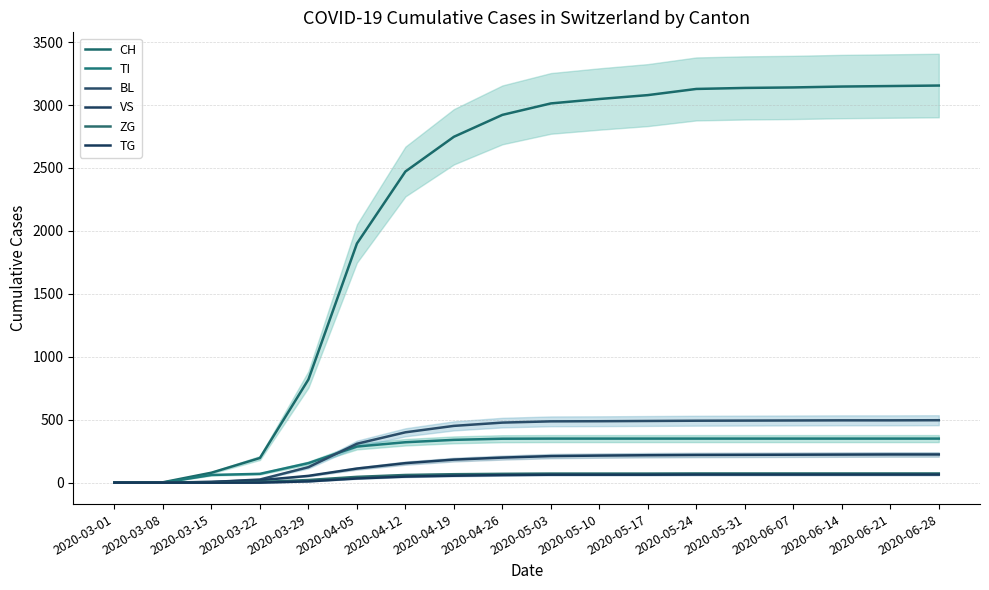

List the labels in order of VS value, smallest first.

2020-03-01, 2020-03-08, 2020-03-15, 2020-03-22, 2020-03-29, 2020-04-05, 2020-04-12, 2020-04-19, 2020-04-26, 2020-05-03, 2020-05-10, 2020-05-17, 2020-05-24, 2020-05-31, 2020-06-07, 2020-06-14, 2020-06-21, 2020-06-28